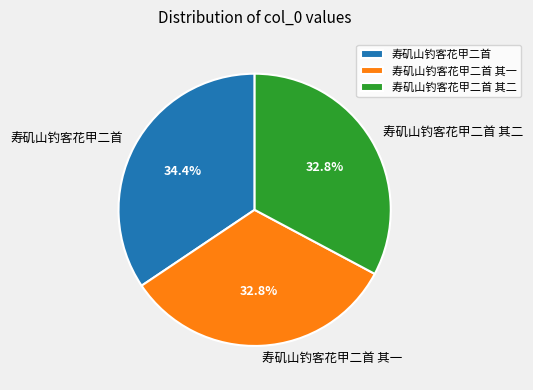

How many slices are in this pie chart?

3